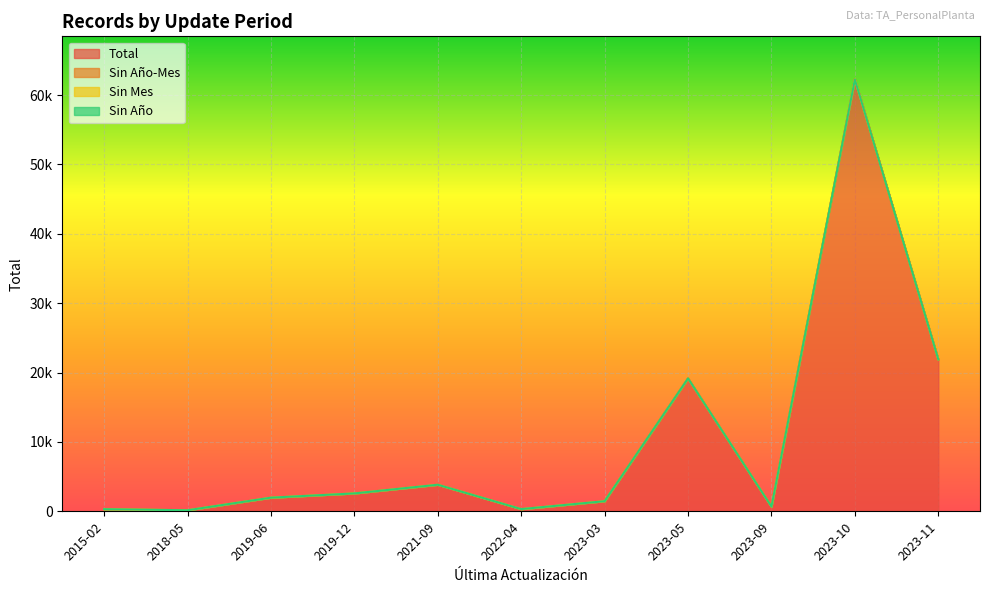

Where is the first local maximum for Total?

2021-09